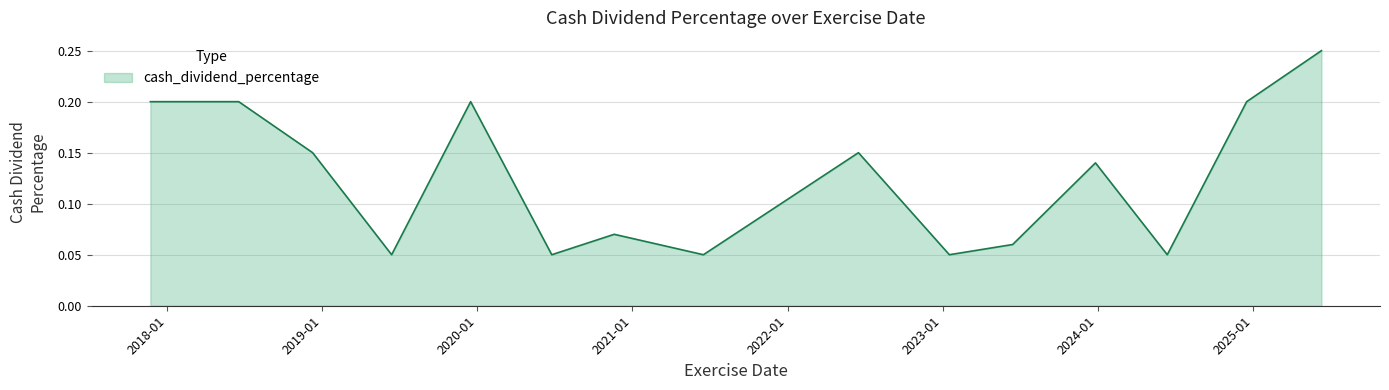

List the labels in order of value, smallest first.

2019-06-14, 2020-06-25, 2021-06-17, 2023-01-17, 2024-06-13, 2023-06-15, 2020-11-19, 2023-12-27, 2018-12-10, 2022-06-17, 2017-11-23, 2018-06-19, 2019-12-17, 2024-12-17, 2025-06-11